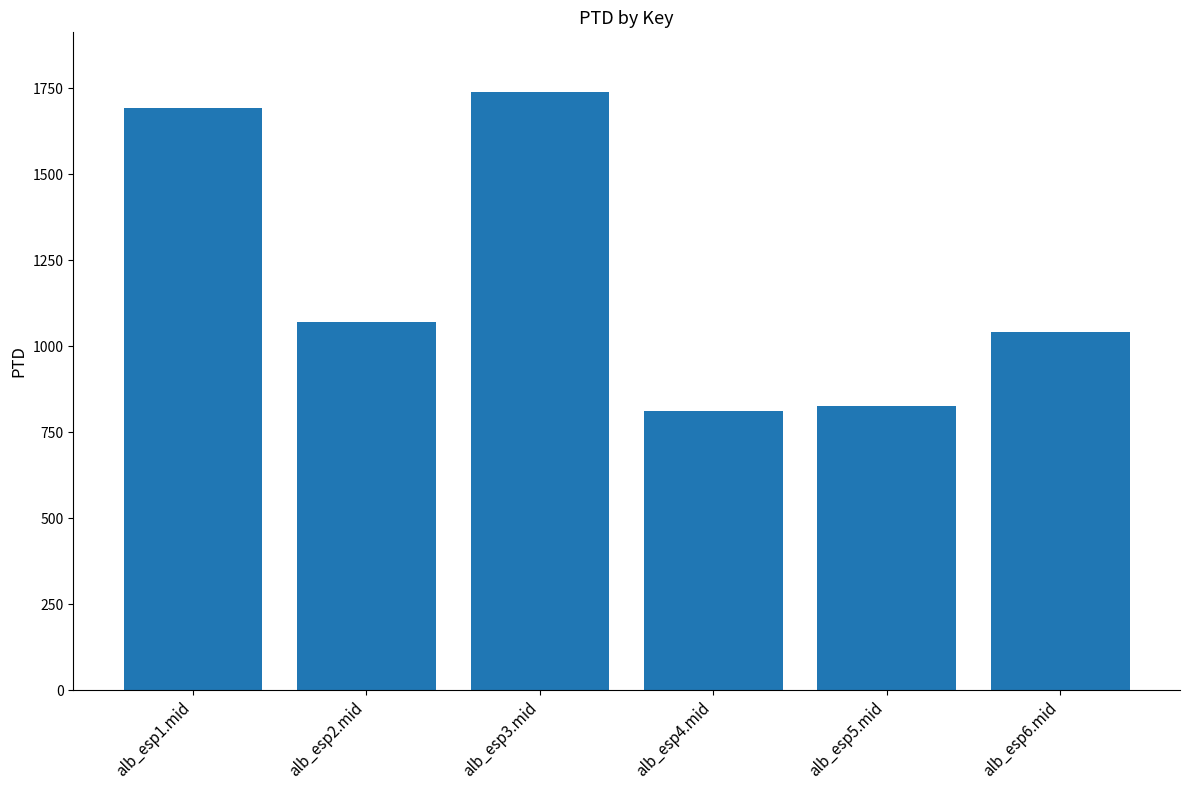

What is the average value?

1196.4